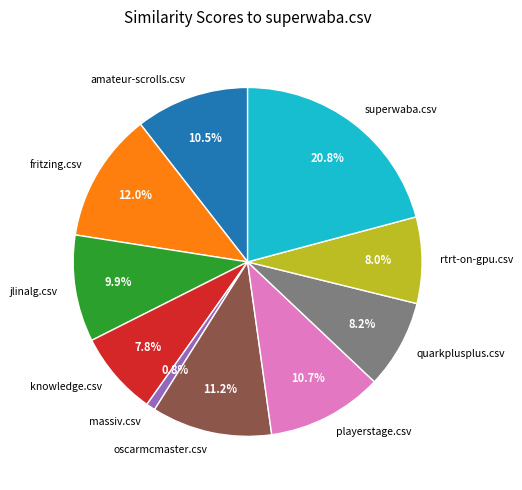

To the nearest percent, what is the average slice percentage?

10%